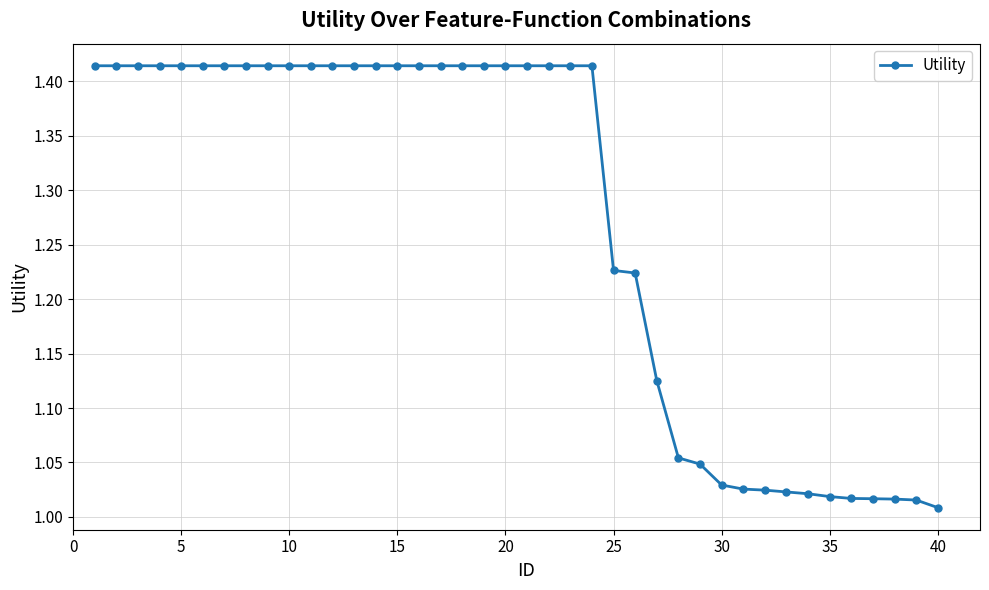

What is the difference between the maximum and minimum values?

0.4